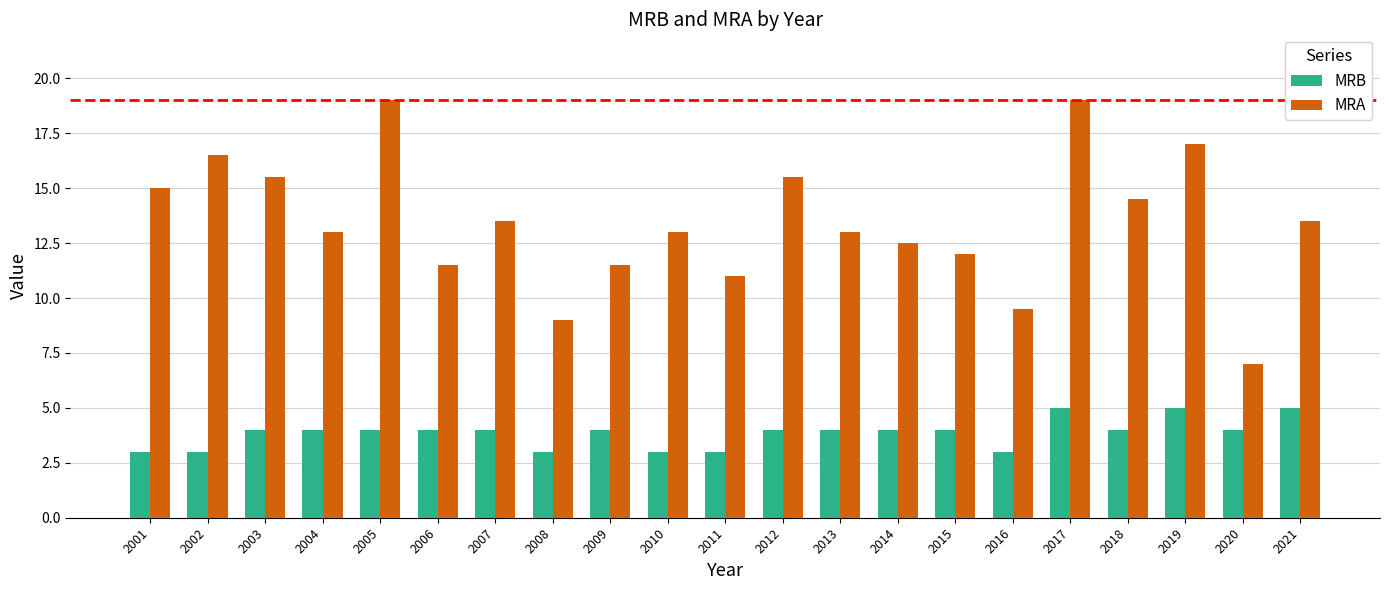

What is the spread (max minus min) of values at 2014?

8.5